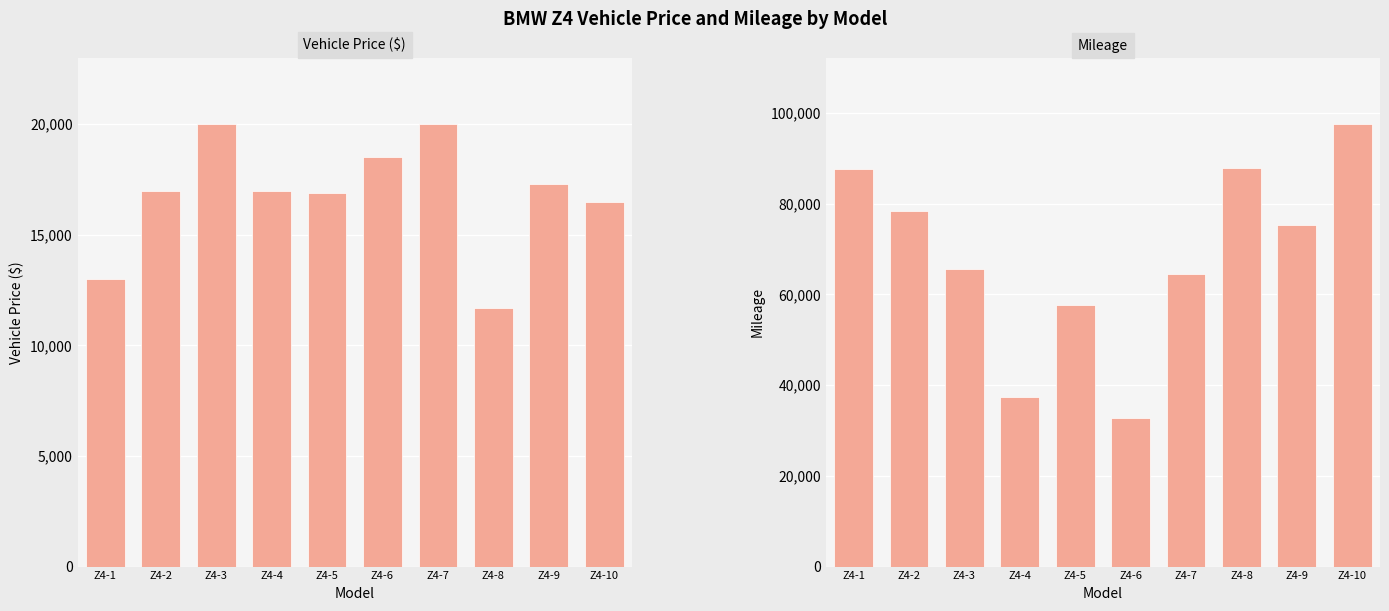

At how many categories does at least one series exceed 37353?

8